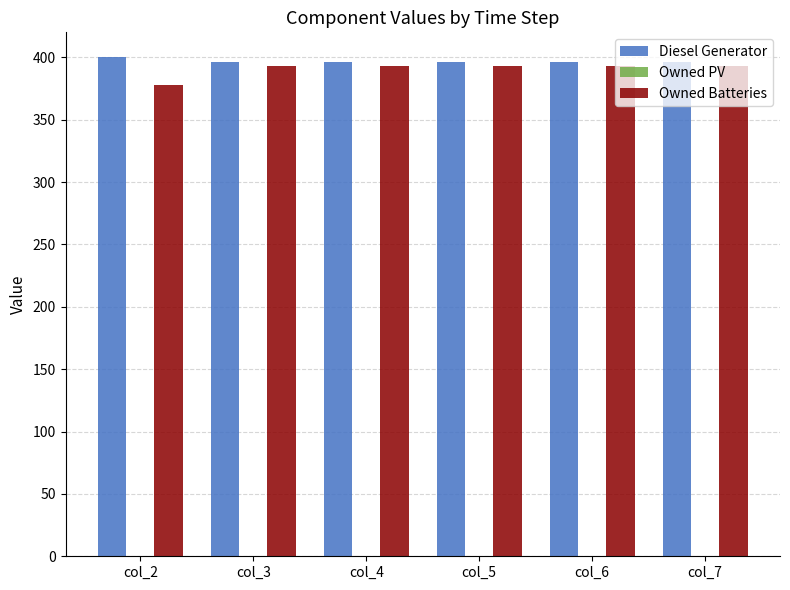

Which series has the largest range (max minus min)?

Owned Batteries